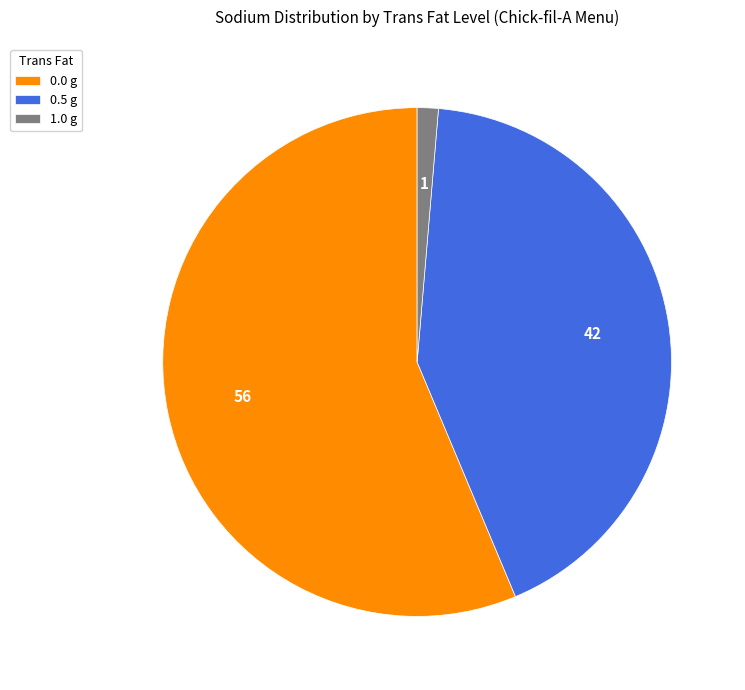

Is it true that 0.0 g is 56% of the pie?

True